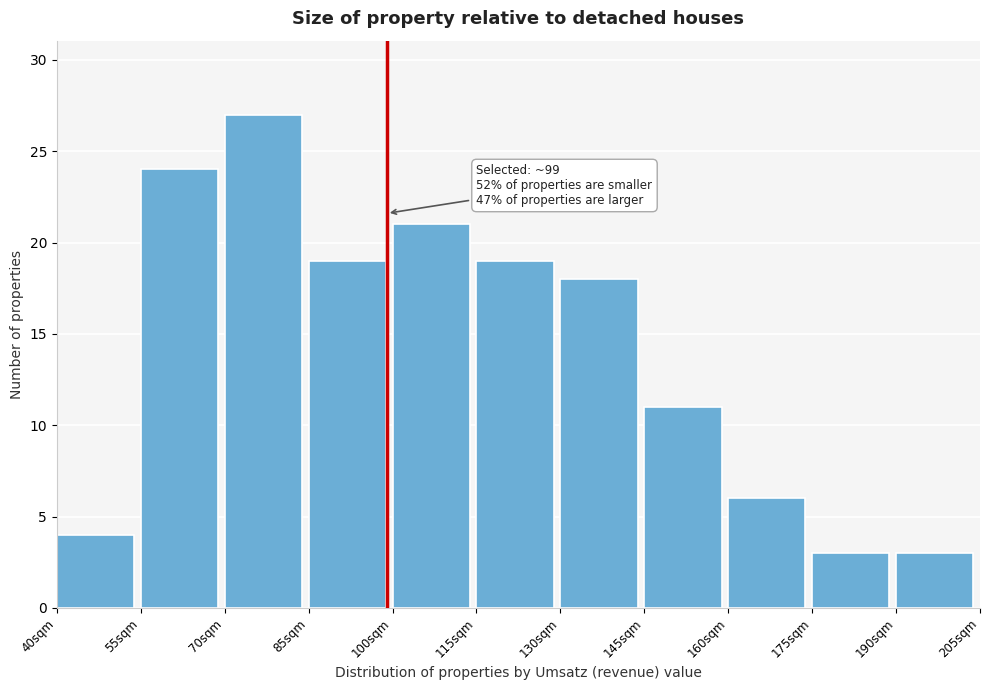

Over which range of the x-axis is the bar tallest?

70 to 85